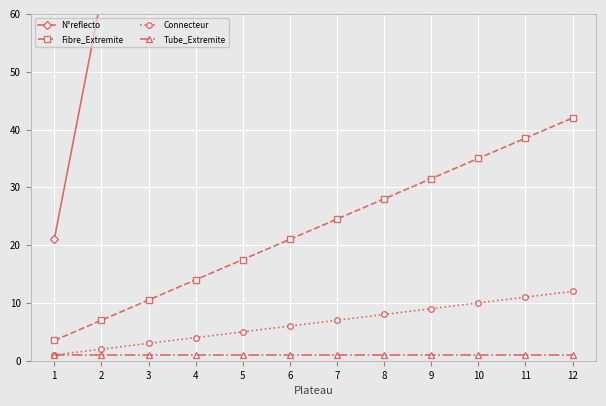

What is the difference between the second highest and minimum values in the Connecteur series?

10.0